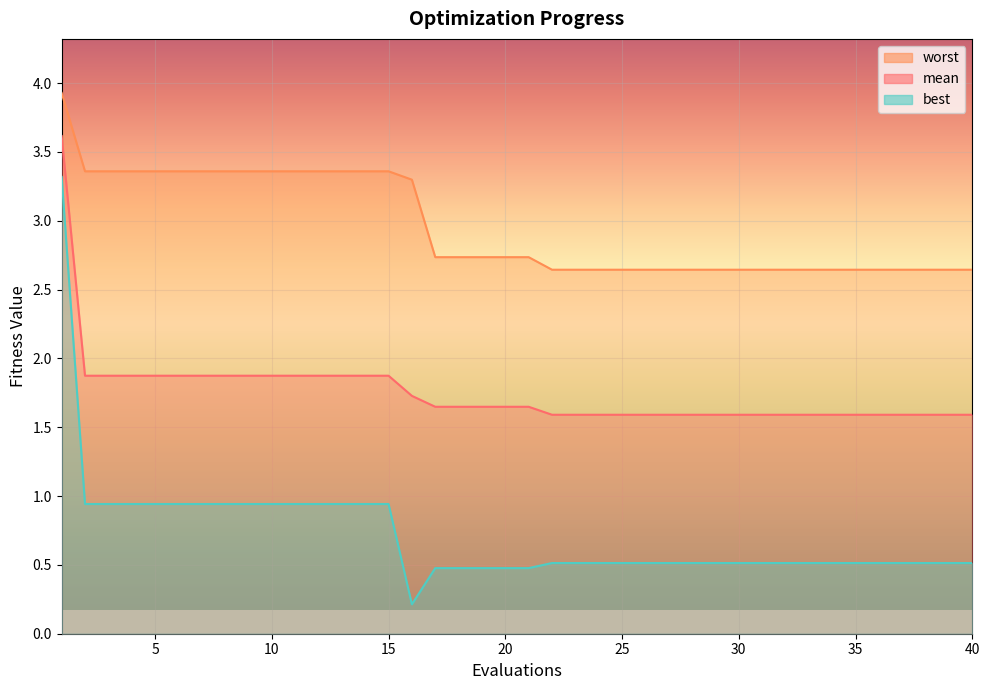

True or false: best and worst intersect in this chart.

False